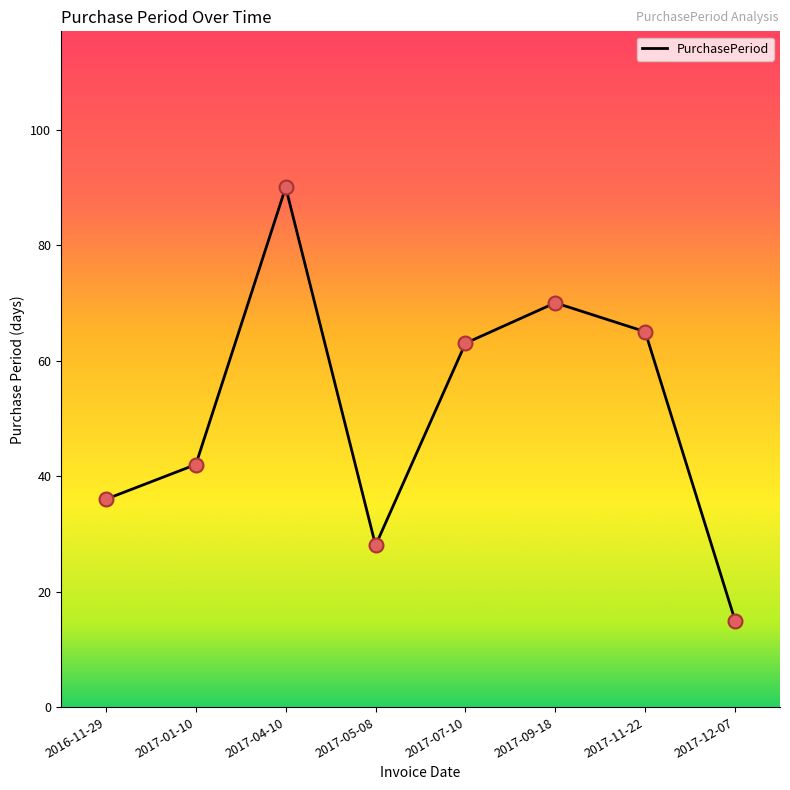

What is the ratio of the value at 2017-12-07 to the value at 2016-11-29?

0.4